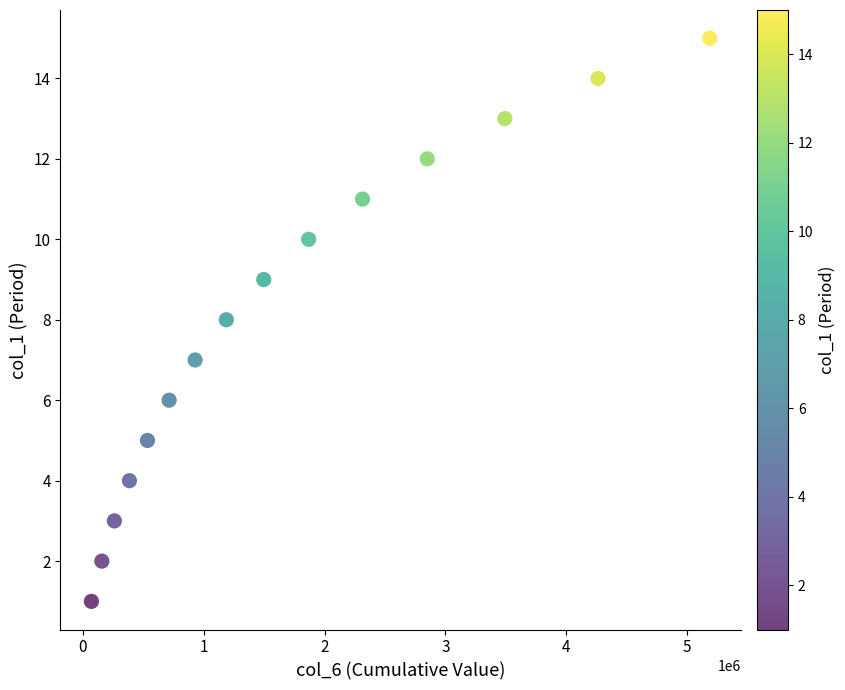

What is the range of Y values (max minus min)?

14